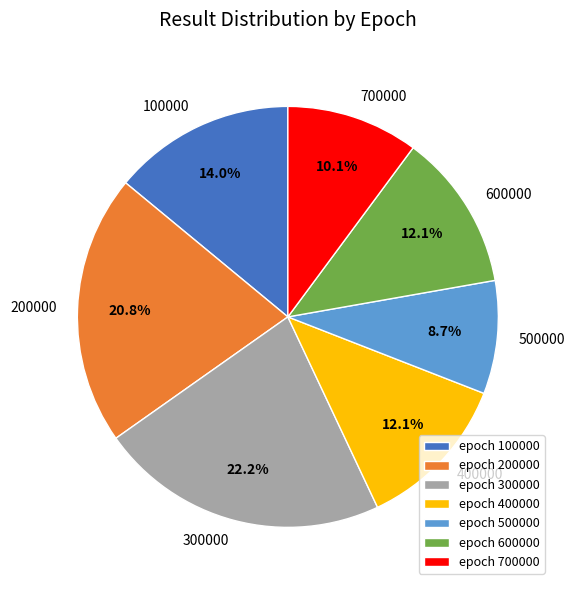

Does any single category account for the majority?

No